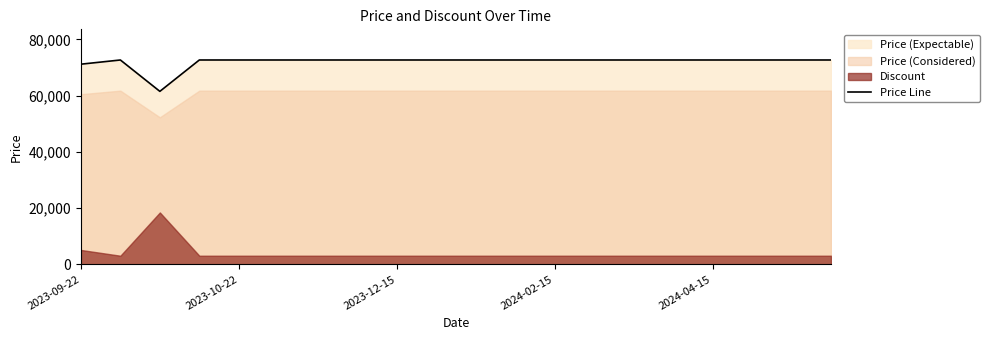

Between 17 and 2024-04-15, which is larger?

17